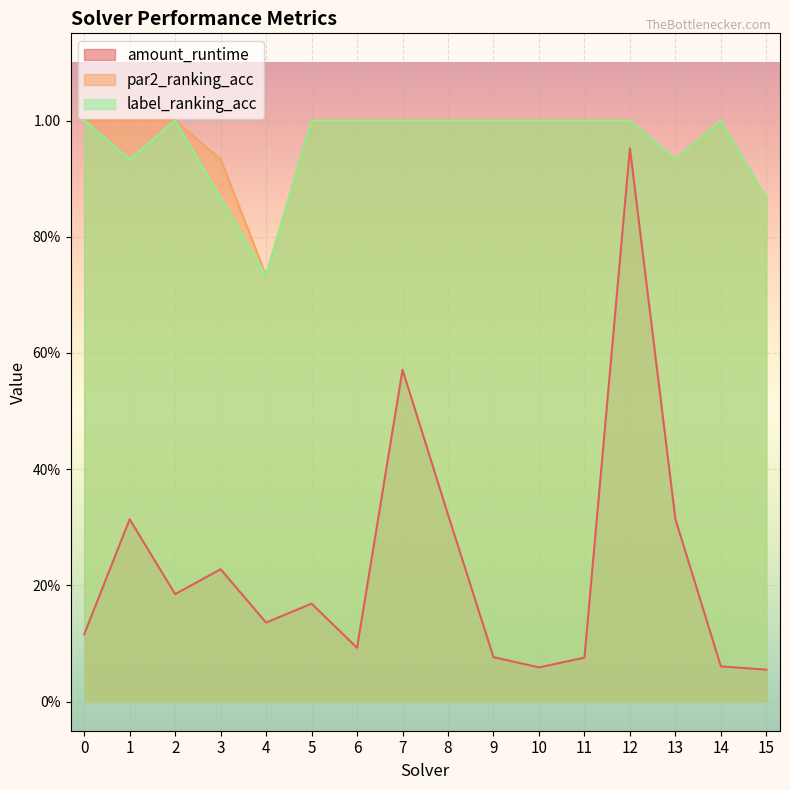

Count the label_ranking_acc values in the range 0 to 1.

16